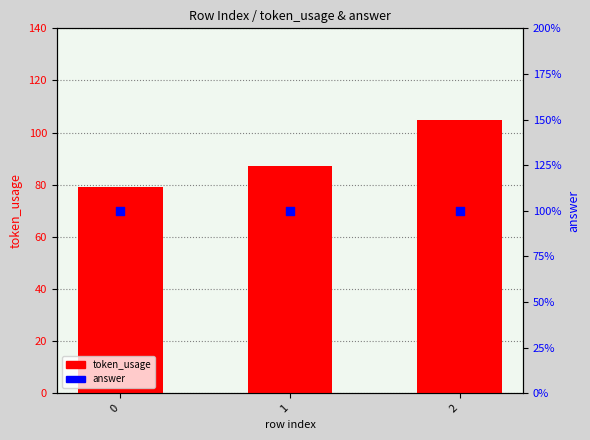

Which series has the largest total across all categories?

token_usage